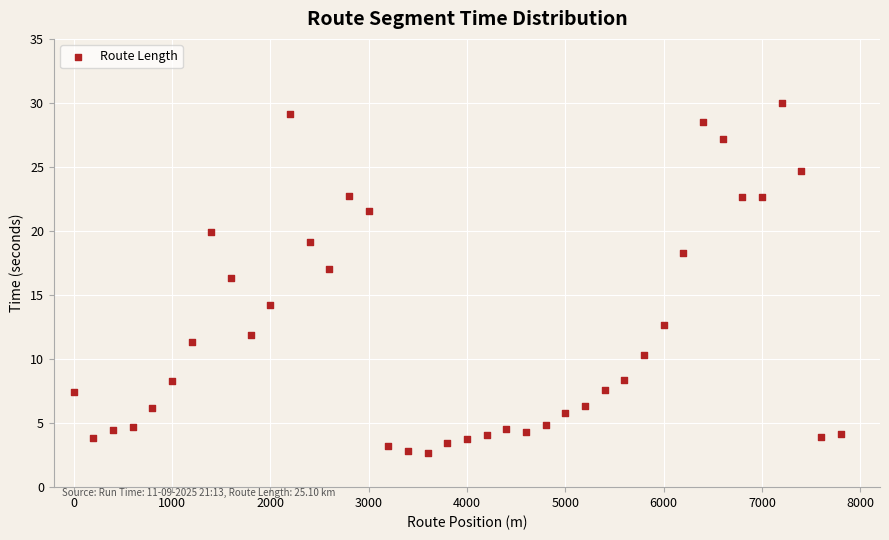

What is the range of X values (max minus min)?

7800.0